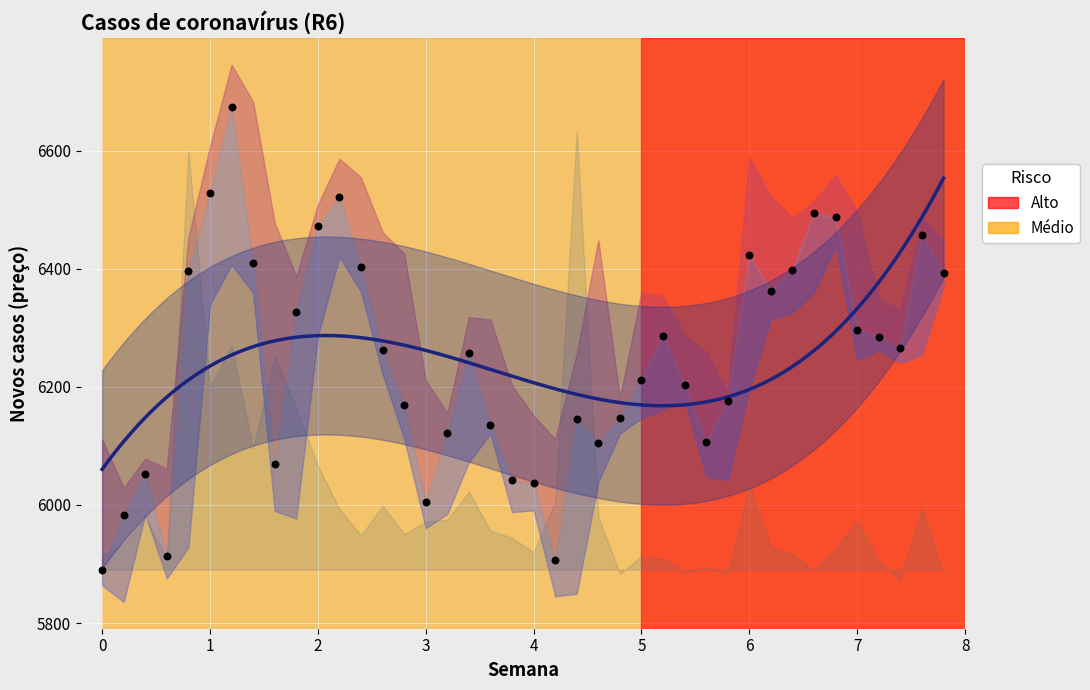

What is the range of X values (max minus min)?

7.8